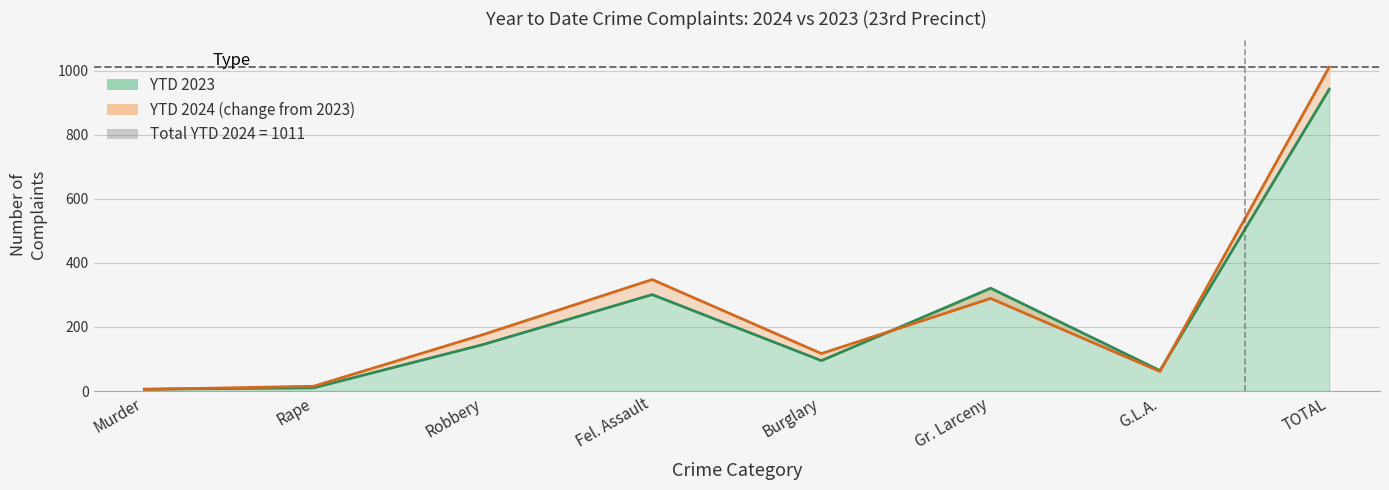

At which label is YTD 2024 closest to 508?

Fel. Assault